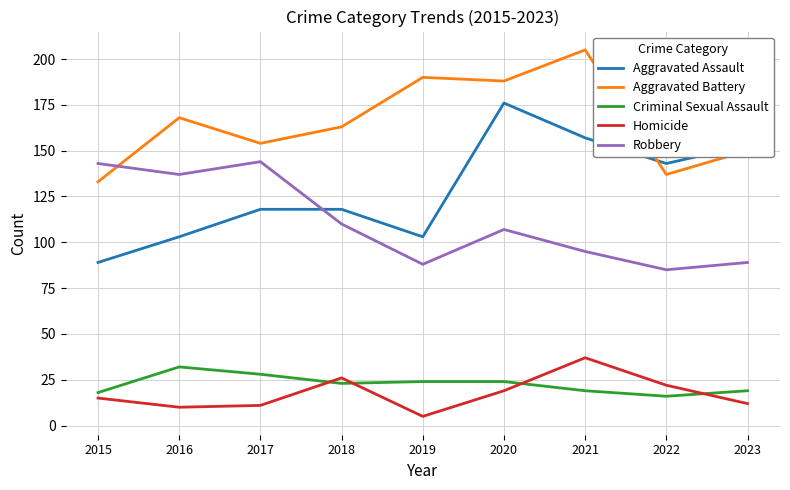

Rank the series at 2019 from lowest to highest value.

Homicide, Criminal Sexual Assault, Robbery, Aggravated Assault, Aggravated Battery